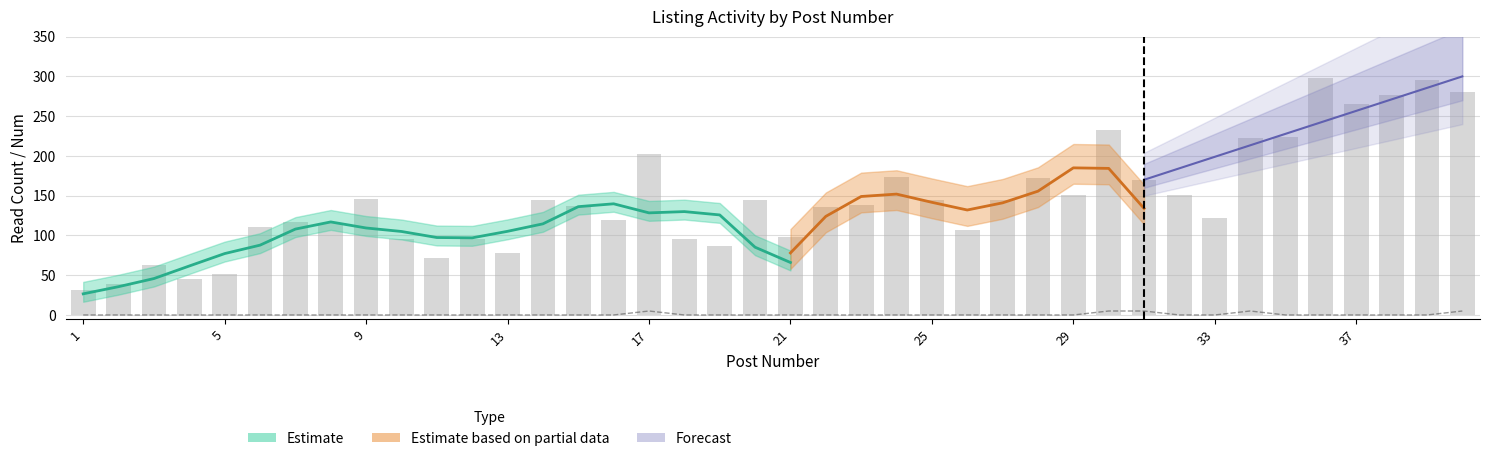

Is it true that read_count equals 138 at 23?

True